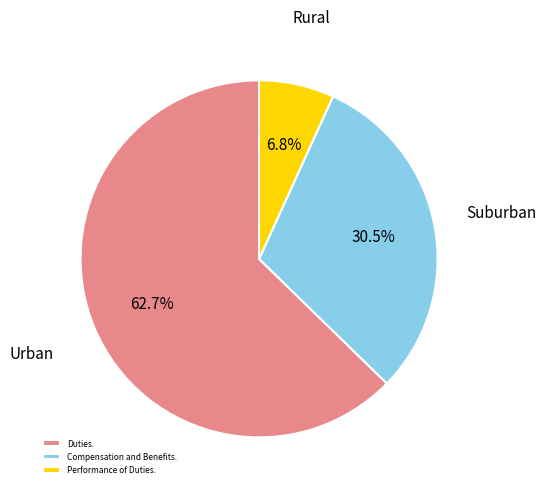

Is the sum of Performance of Duties. and Duties. greater than half?

Yes